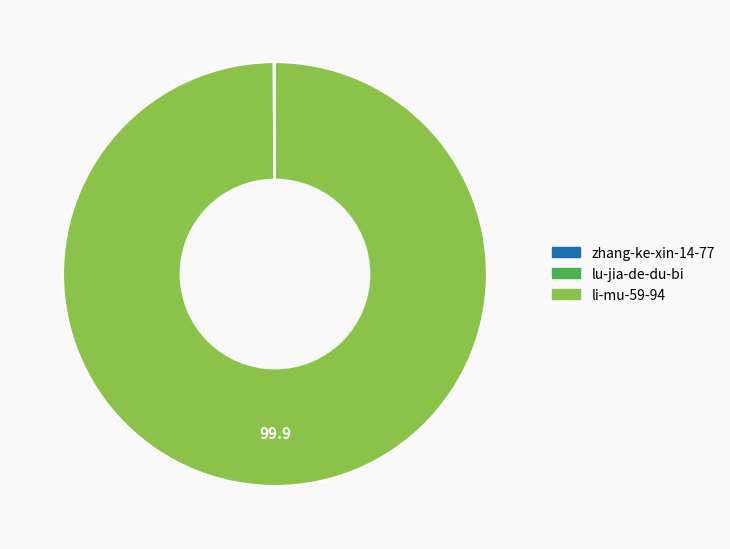

Does any single category account for the majority?

Yes